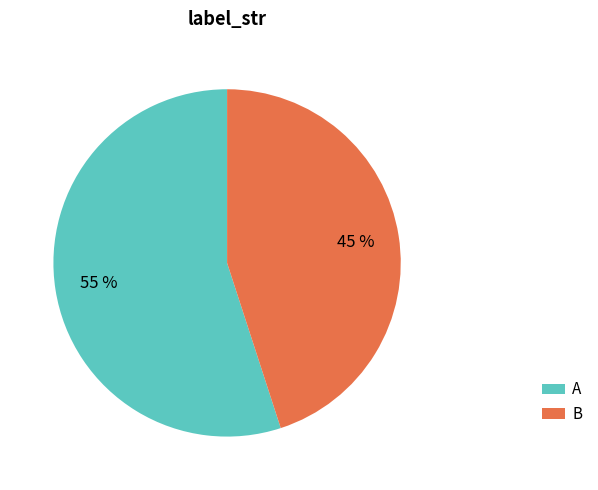

Do A and B together represent more than half of the pie?

Yes